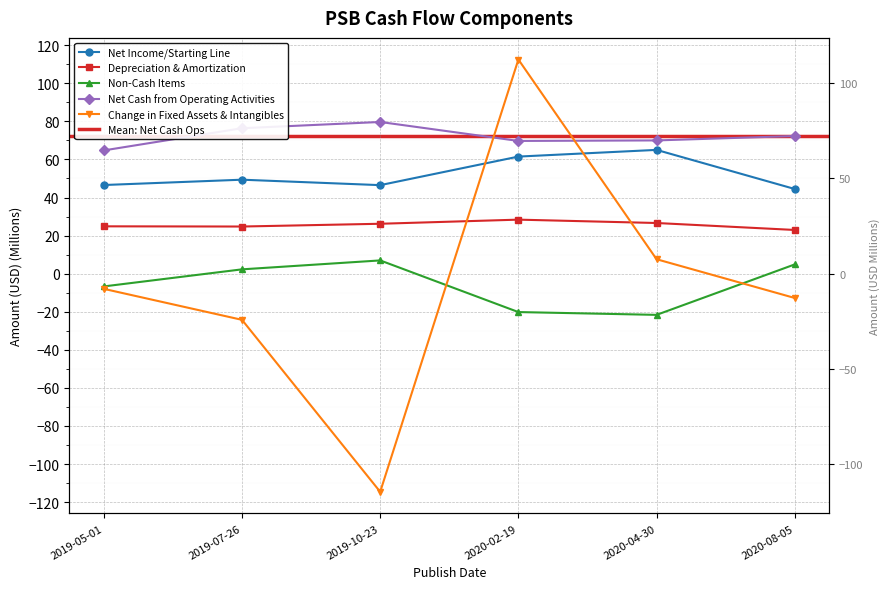

Reading right to left, transcribe all the data shown in this chart.

Net Income/Starting Line: 44.5	65.0	61.5	46.5	49.4	46.6
Depreciation & Amortization: 23.0	26.6	28.4	26.2	24.8	24.9
Non-Cash Items: 4.9	-21.6	-20.2	7.0	2.3	-6.7
Net Cash from Operating Activities: 72.3	70.0	69.7	79.7	76.4	64.8
Change in Fixed Assets & Intangibles: -12.8	7.6	112.5	-114.6	-24.3	-8.0